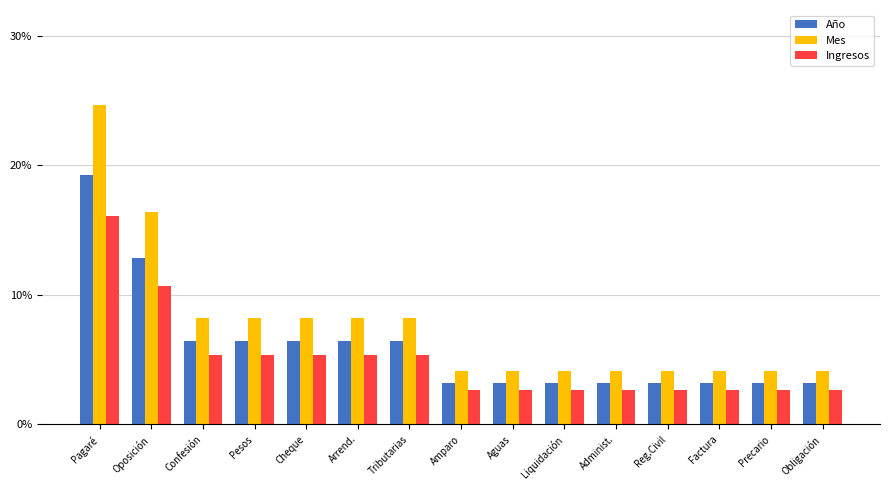

Which series has the largest range (max minus min)?

Mes